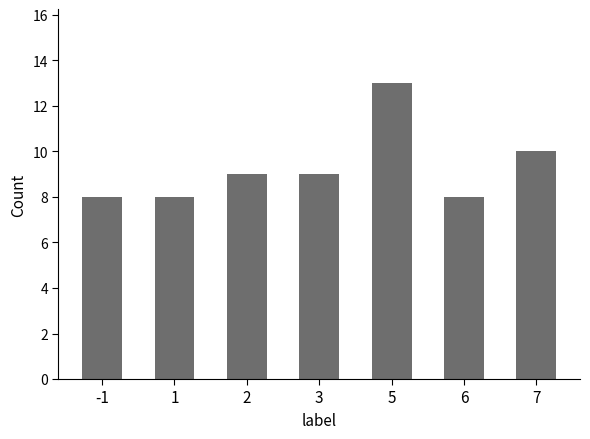

What is the change in value from 5 to 6?

-5